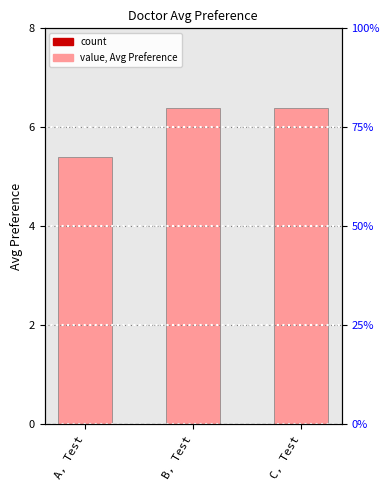

Reading right to left, what are all the values shown in this chart?

C, Test=6.4	B, Test=6.4	A, Test=5.4